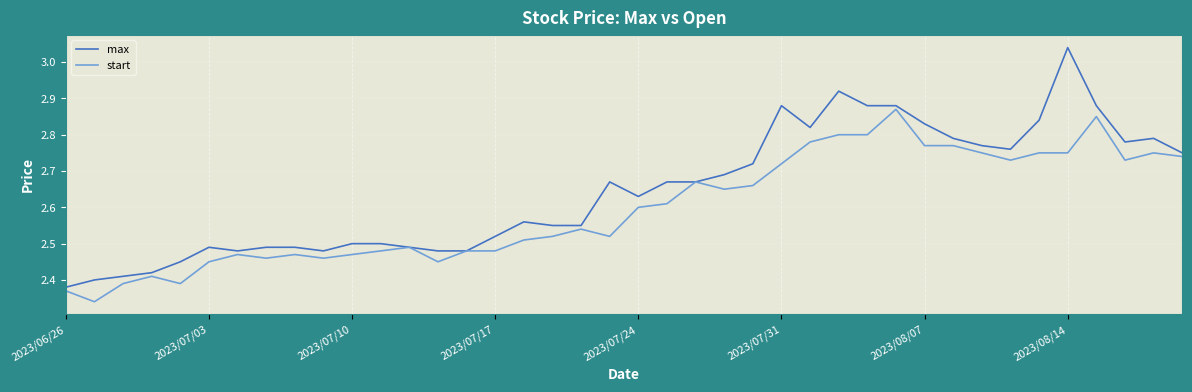

Rank the series by their maximum value, from lowest to highest.

start, max